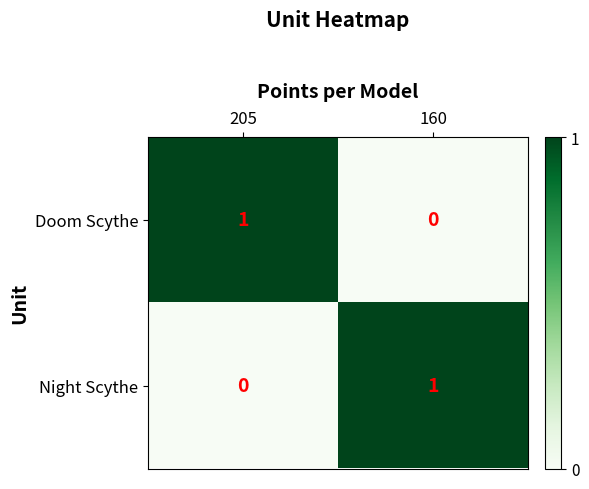

Rank the series at 205 from lowest to highest value.

Night Scythe, Doom Scythe